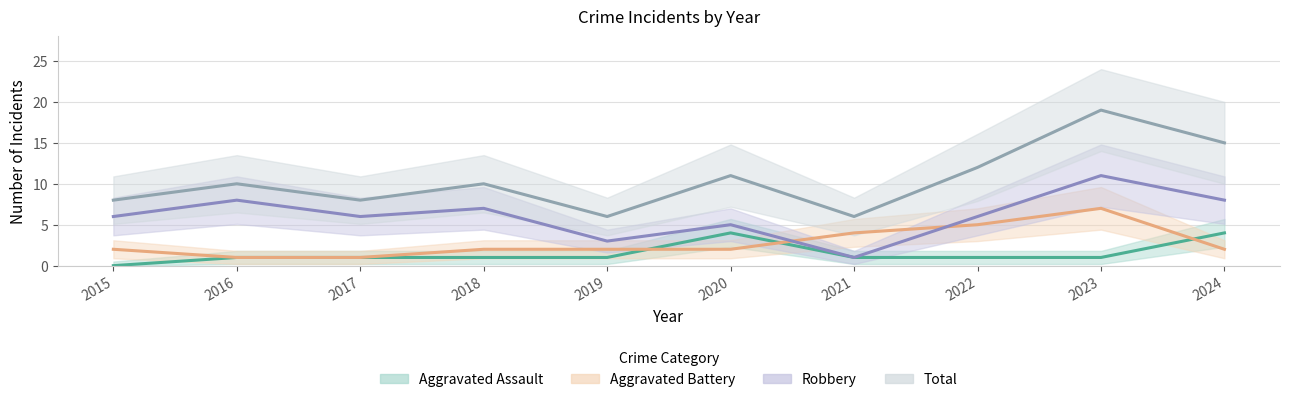

Which series has the largest total across all categories?

Total